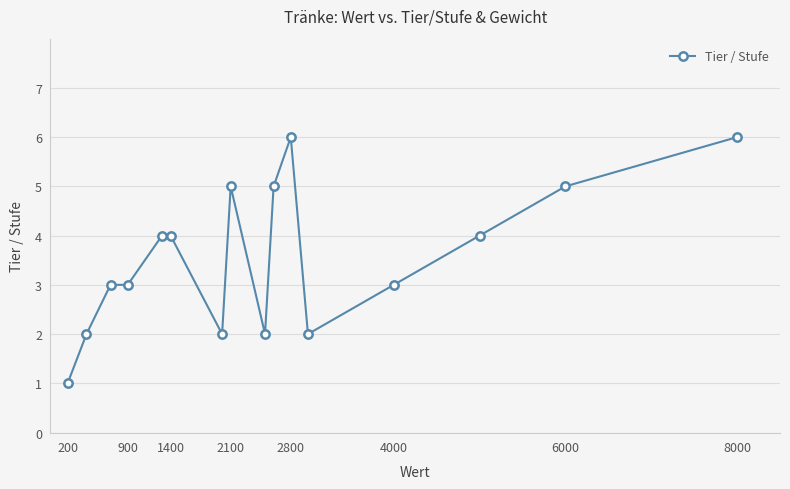

Does the chart display data point markers on the line(s)?

Yes